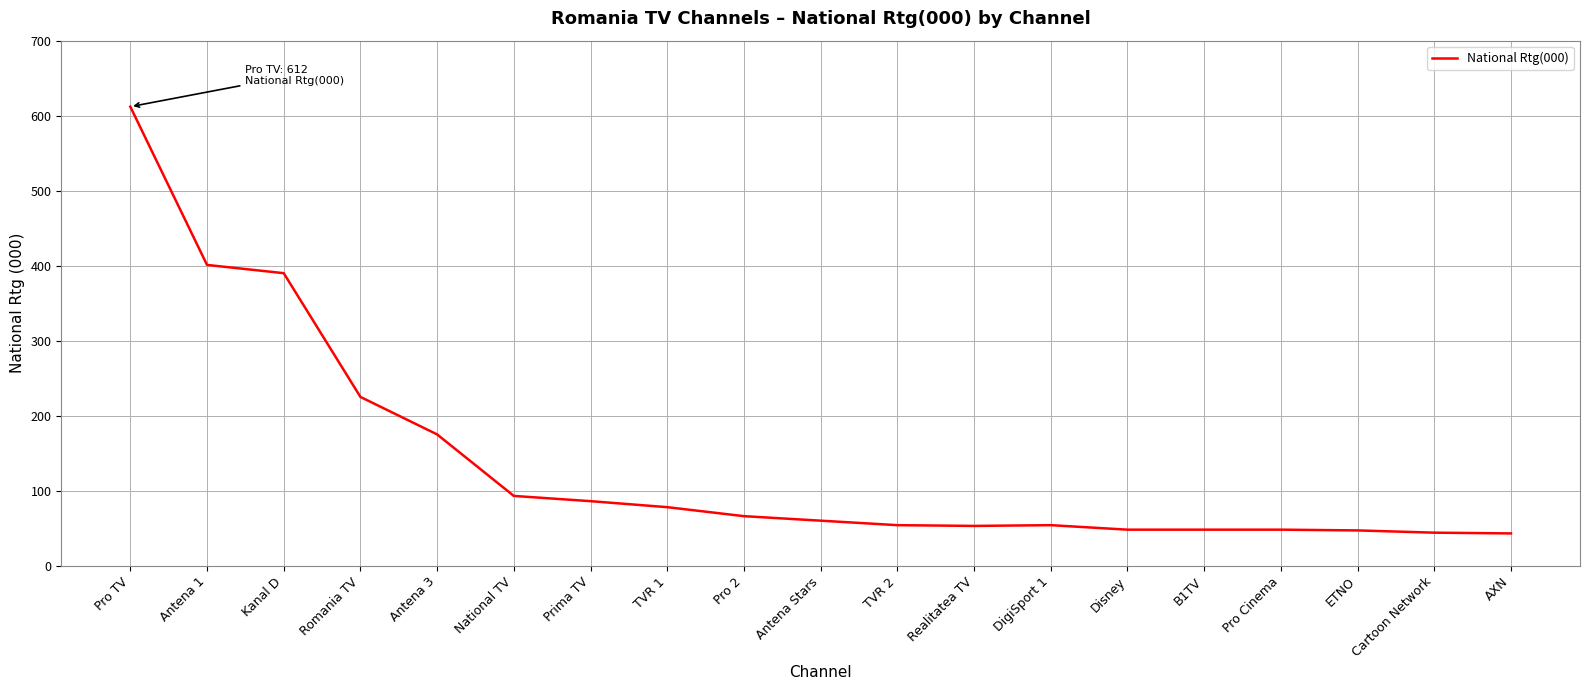

What is the minimum value shown in the chart?

43